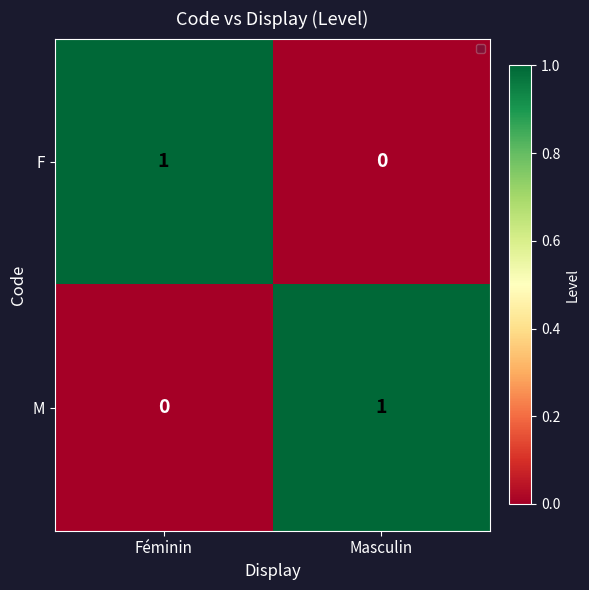

Reading left to right, list all the values displayed in this chart.

F: 1	0
M: 0	1